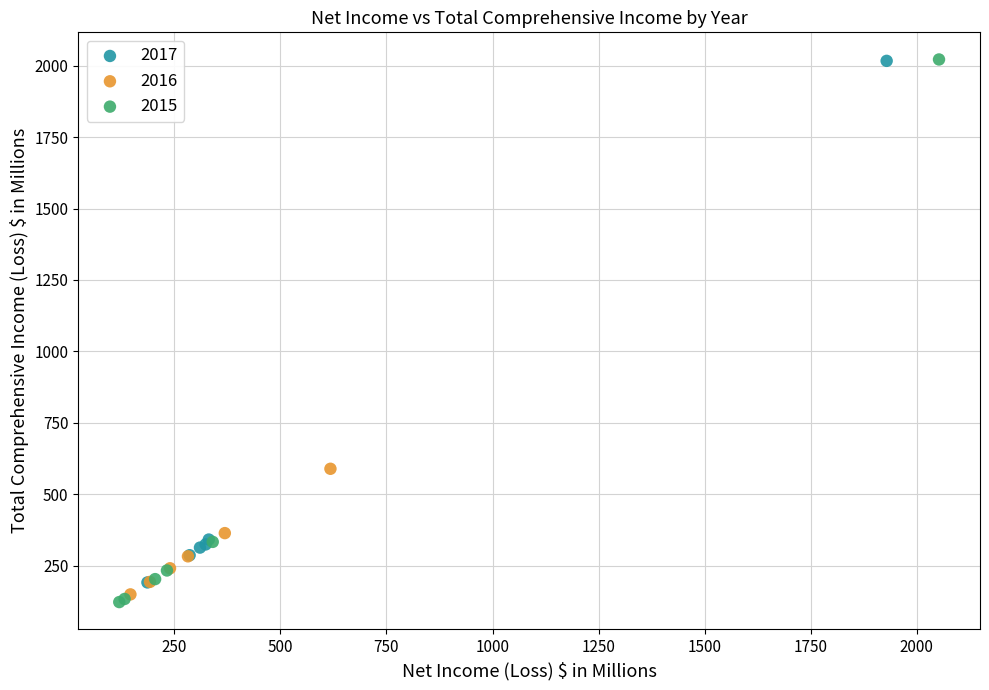

What are all the series names shown in the legend?

2017, 2016, 2015